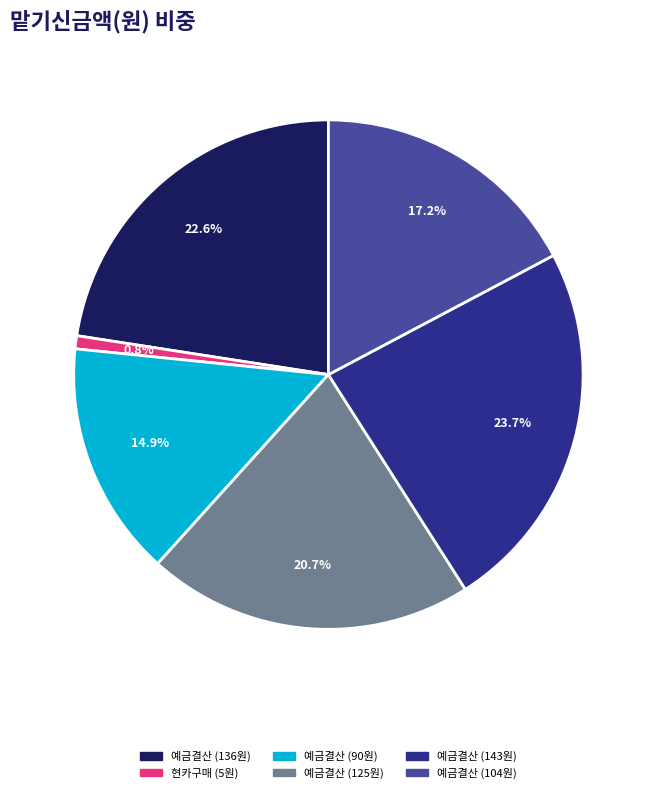

To the nearest percent, what is the difference between the largest and smallest slice percentages?

23%